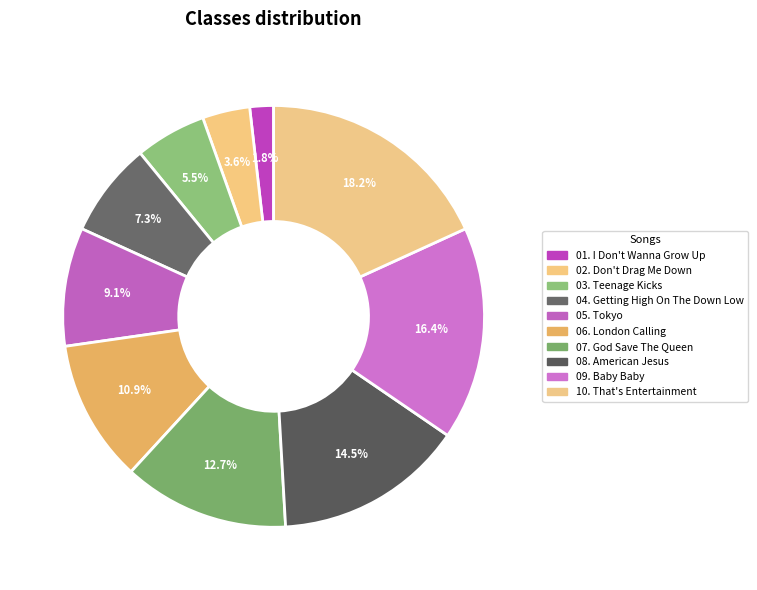

How much of the chart is everything except 04. Getting High On The Down Low?

92.7%